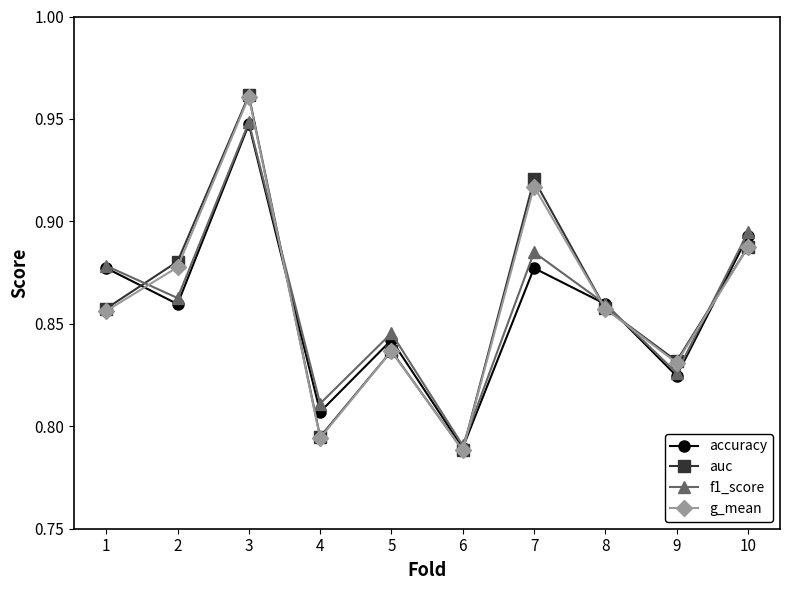

What is the difference between the maximum and second lowest values in the auc series?

0.2